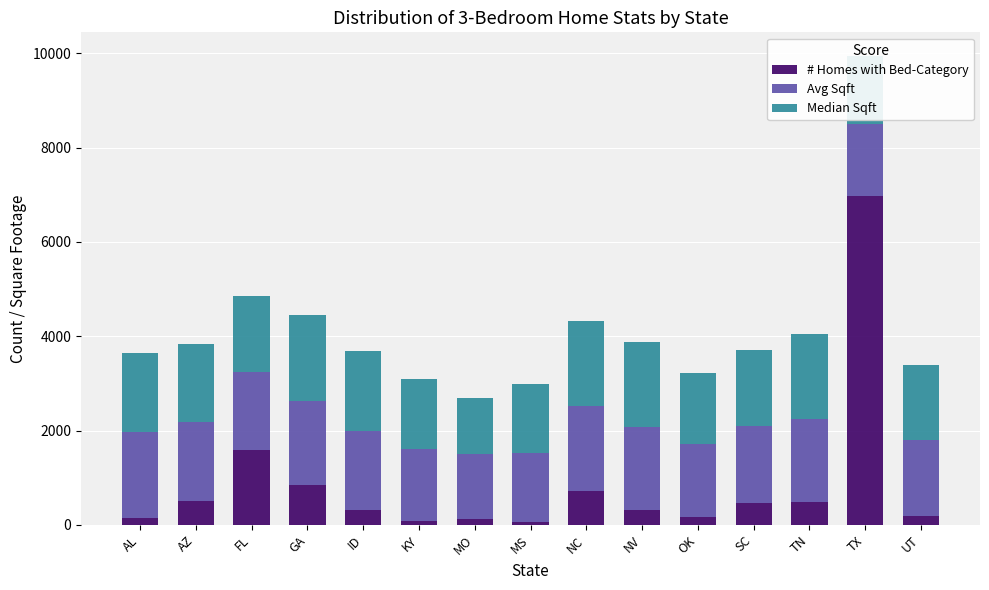

The # Homes with Bed-Category series shows 845 at GA. True or false?

True